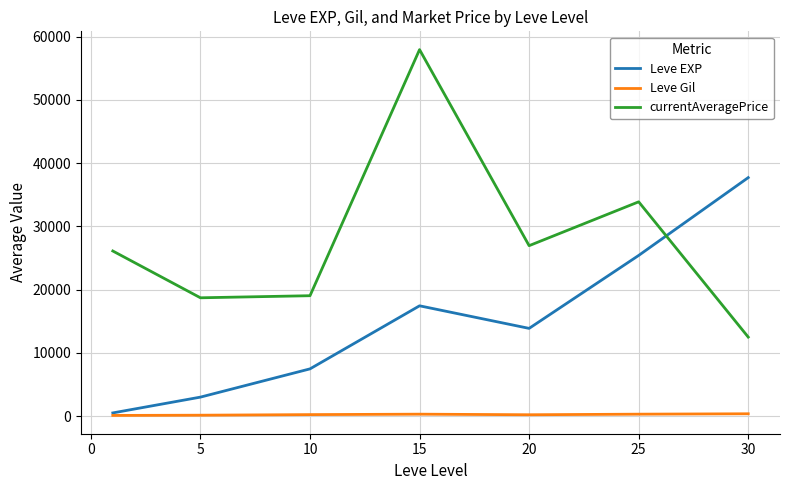

Rank the series by their maximum value, from lowest to highest.

Leve Gil, Leve EXP, currentAveragePrice